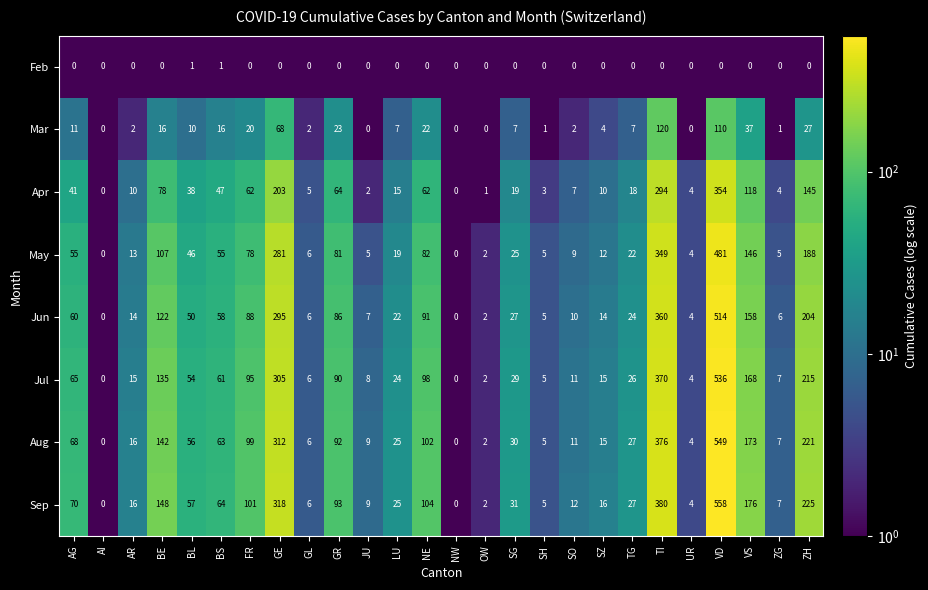

At which label does Sep first exceed 31?

AG